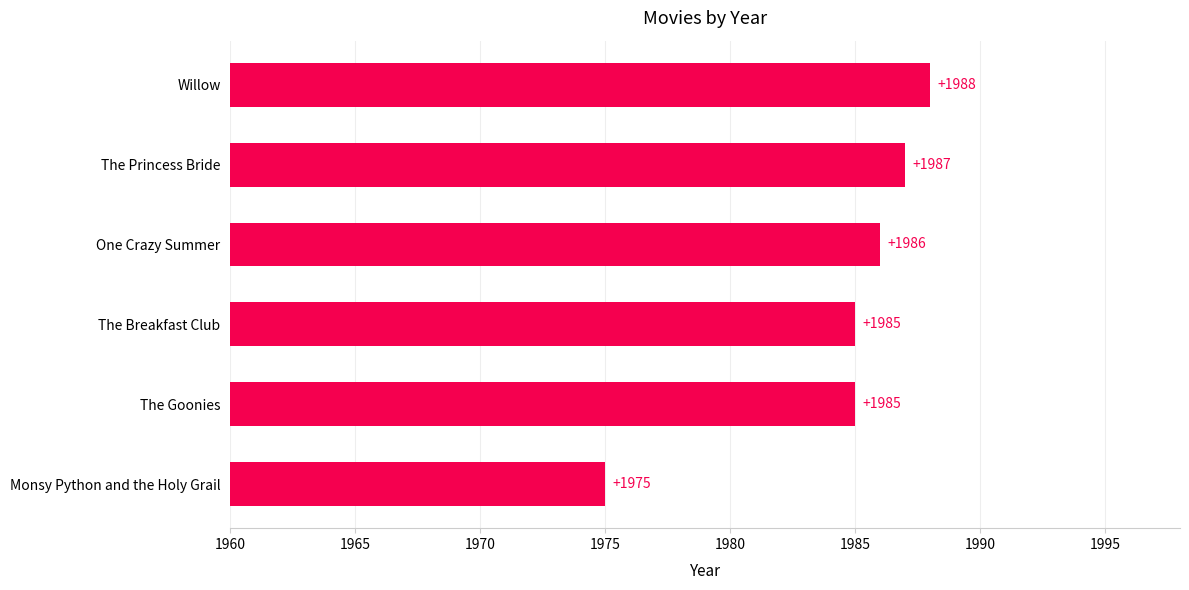

Are the bars horizontal?

Yes